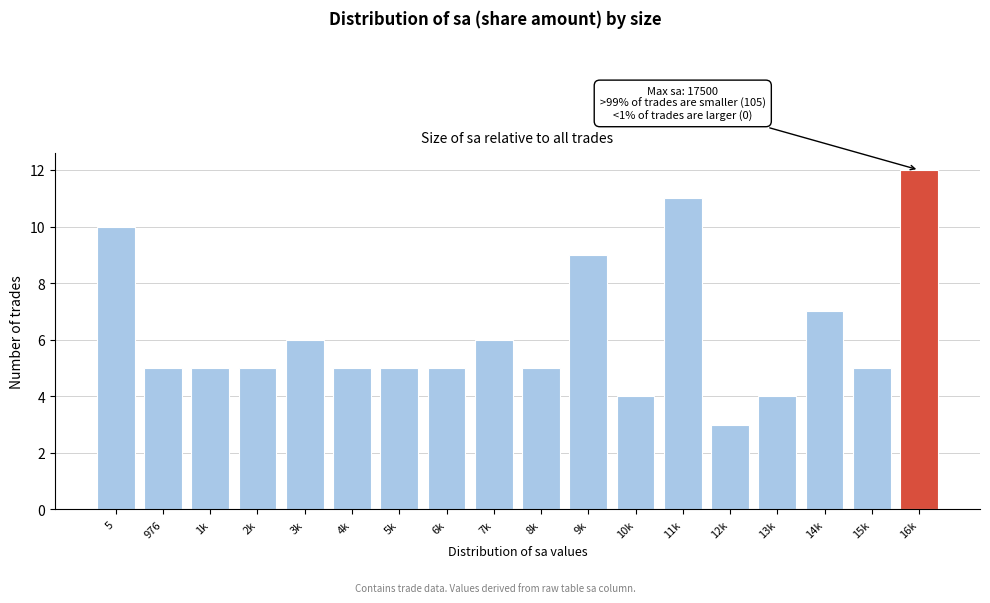

Reading left to right, extract all data points from this chart.

5=10	976=5	1k=5	2k=5	3k=6	4k=5	5k=5	6k=5	7k=6	8k=5	9k=9	10k=4	11k=11	12k=3	13k=4	14k=7	15k=5	16k=12